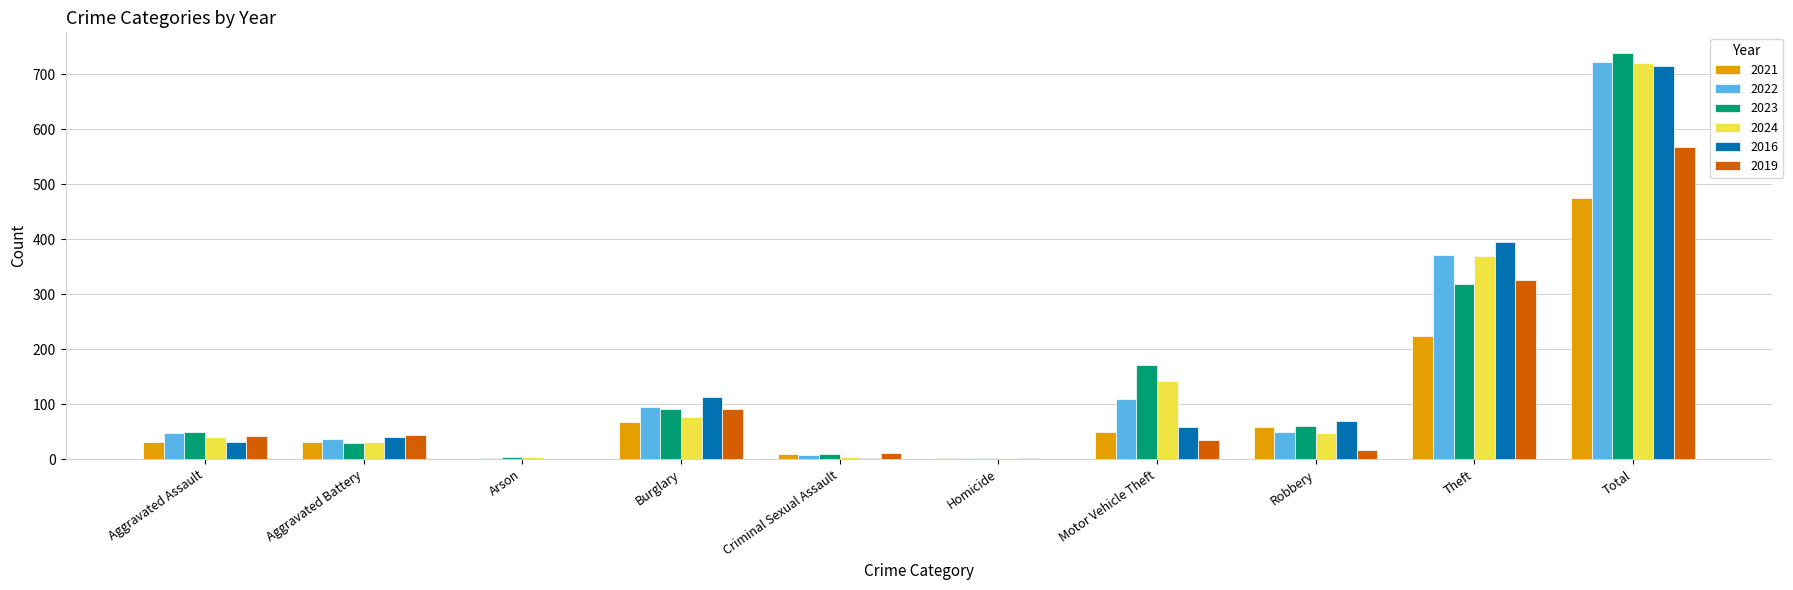

At which category does the chart reach its peak across all series?

Total